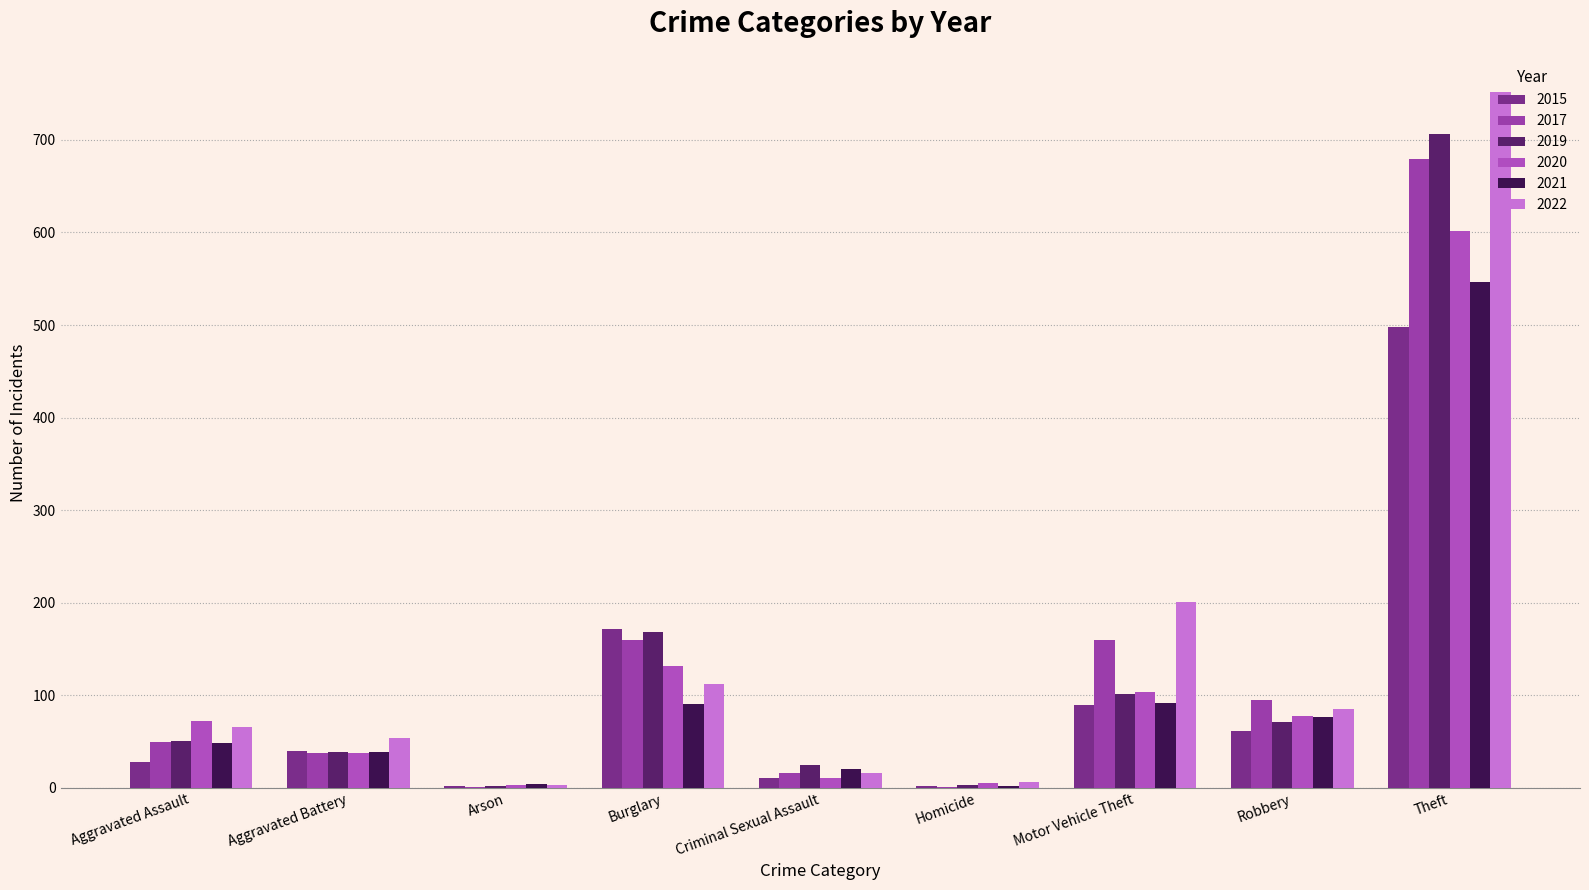

Where is 2022 nearest to the value 377?

Motor Vehicle Theft